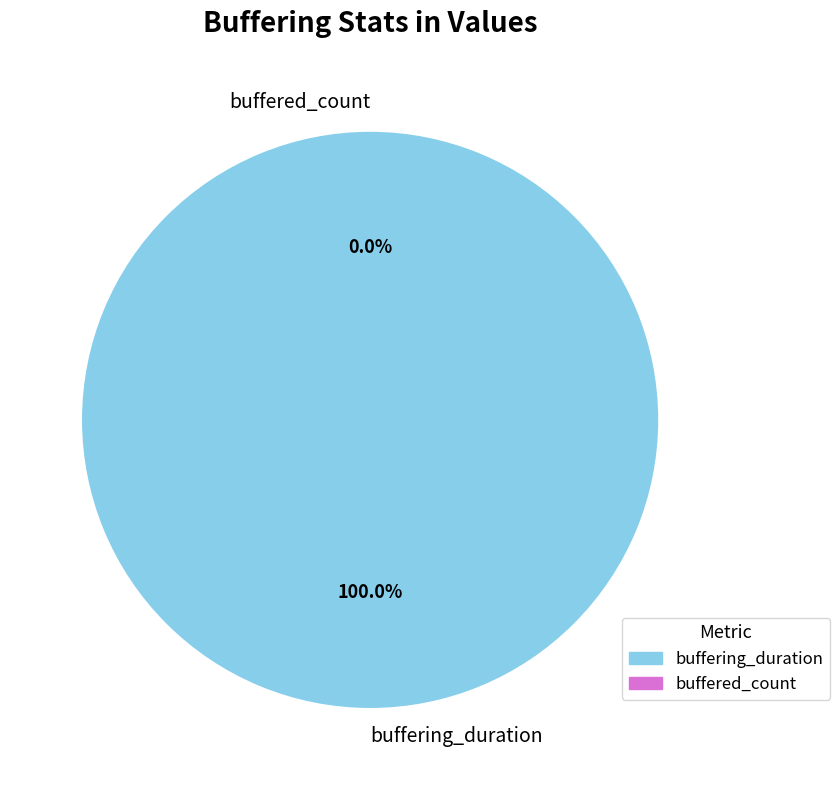

To the nearest percent, what is the average slice percentage?

50%